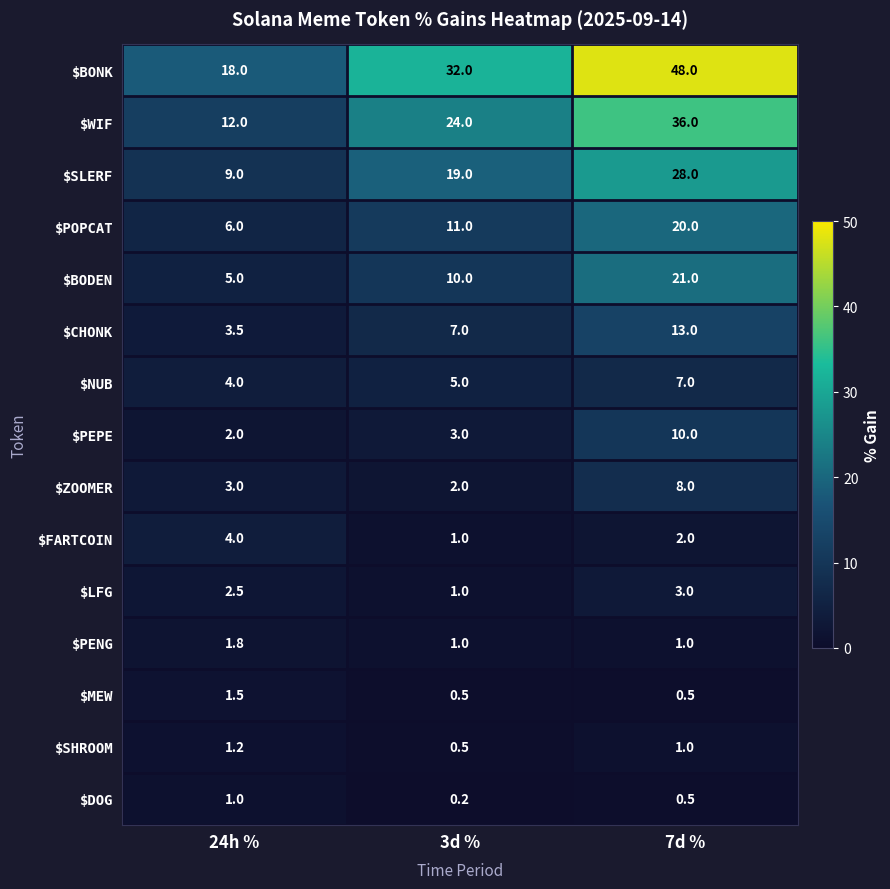

What is the difference between the $DOG values at 3d % and 24h %?

0.8